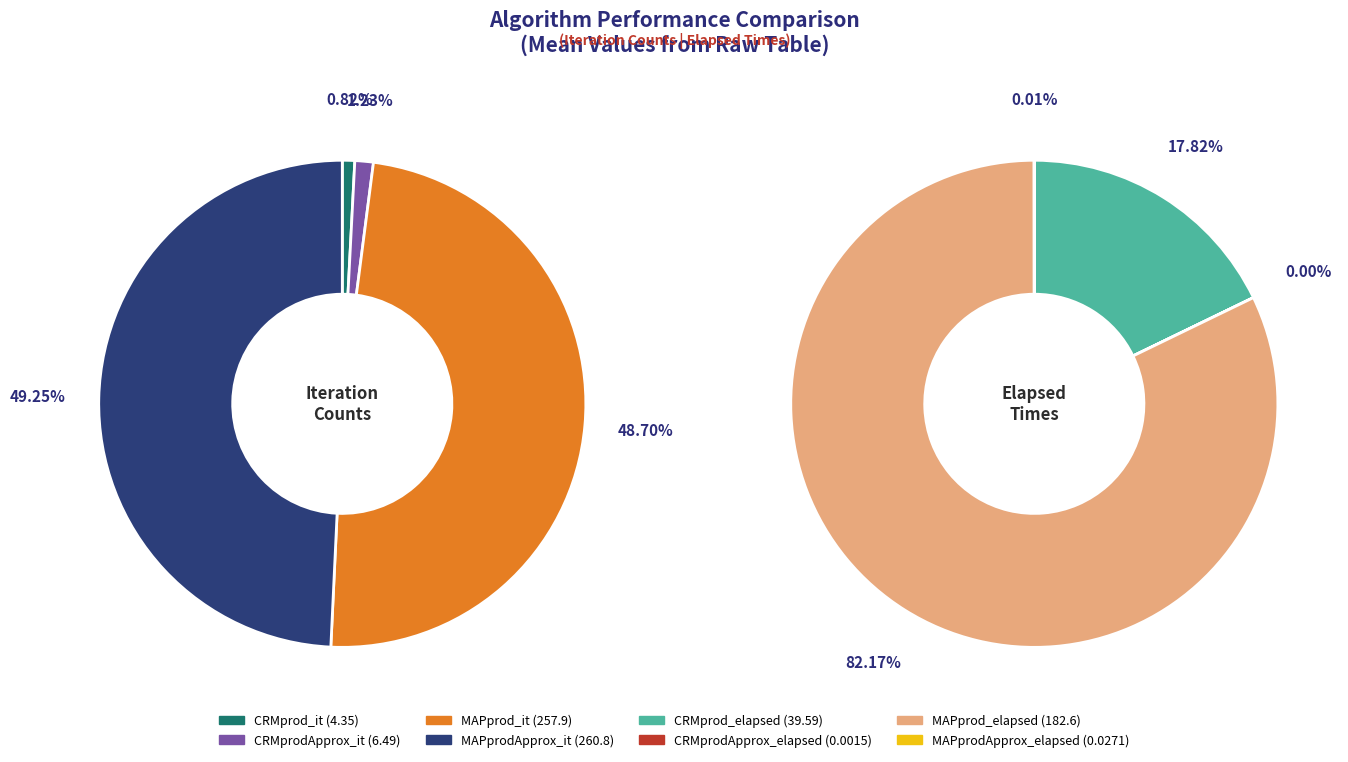

What is the change in value from CRMprodApprox_it to MAPprodApprox_elapsed?

-6.5